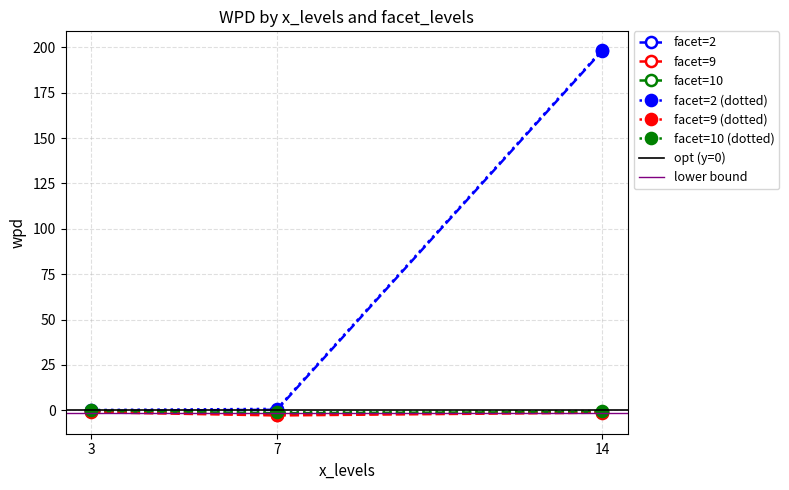

Is it true that facet=2 (dotted) equals 72.7 at 14?

False